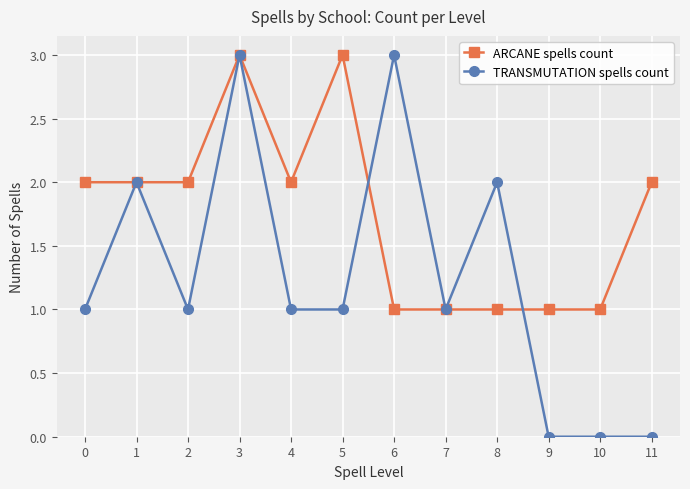

What is the total value across all series at 9?

1